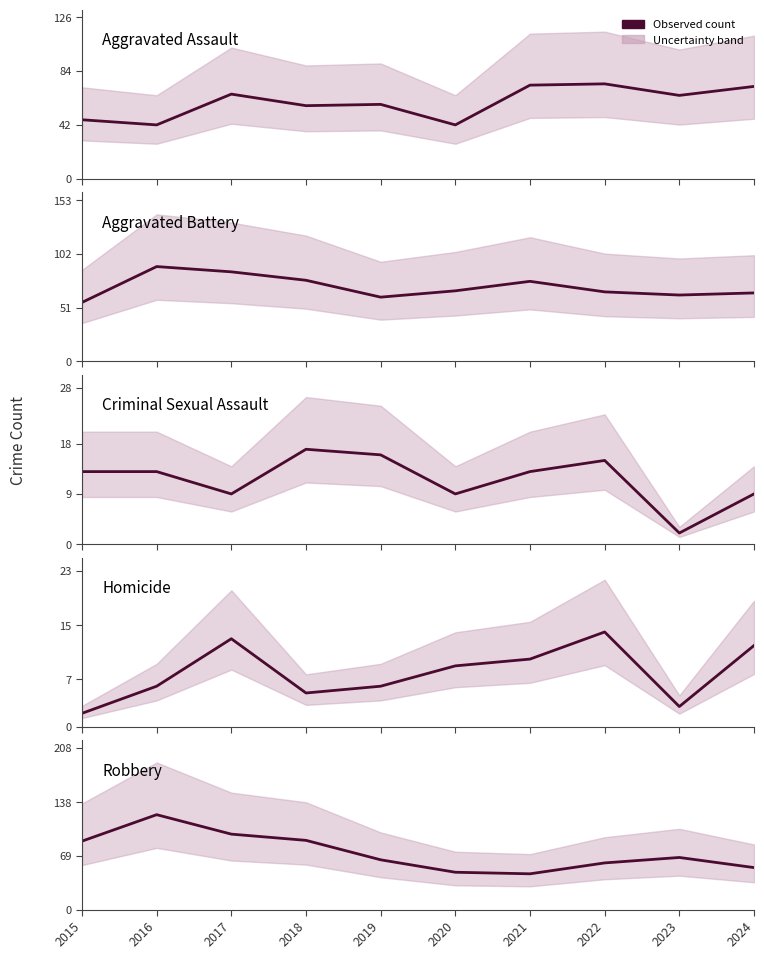

What is the sum of all Criminal Sexual Assault values?

116